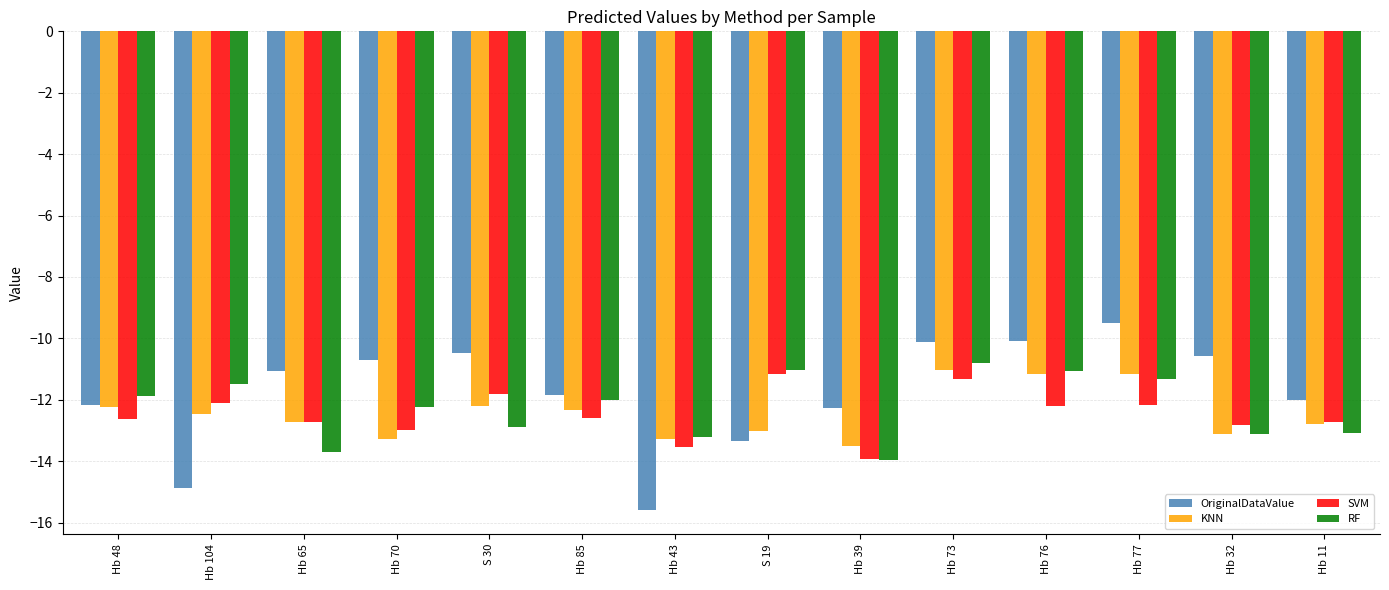

The RF series shows -2.9 at Hb 70. True or false?

False